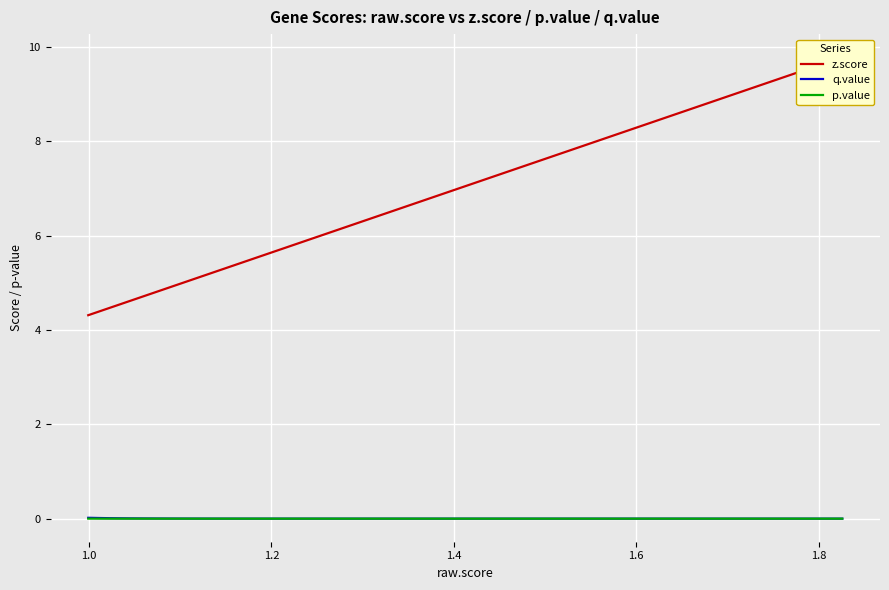

How many lines are shown in the chart?

3